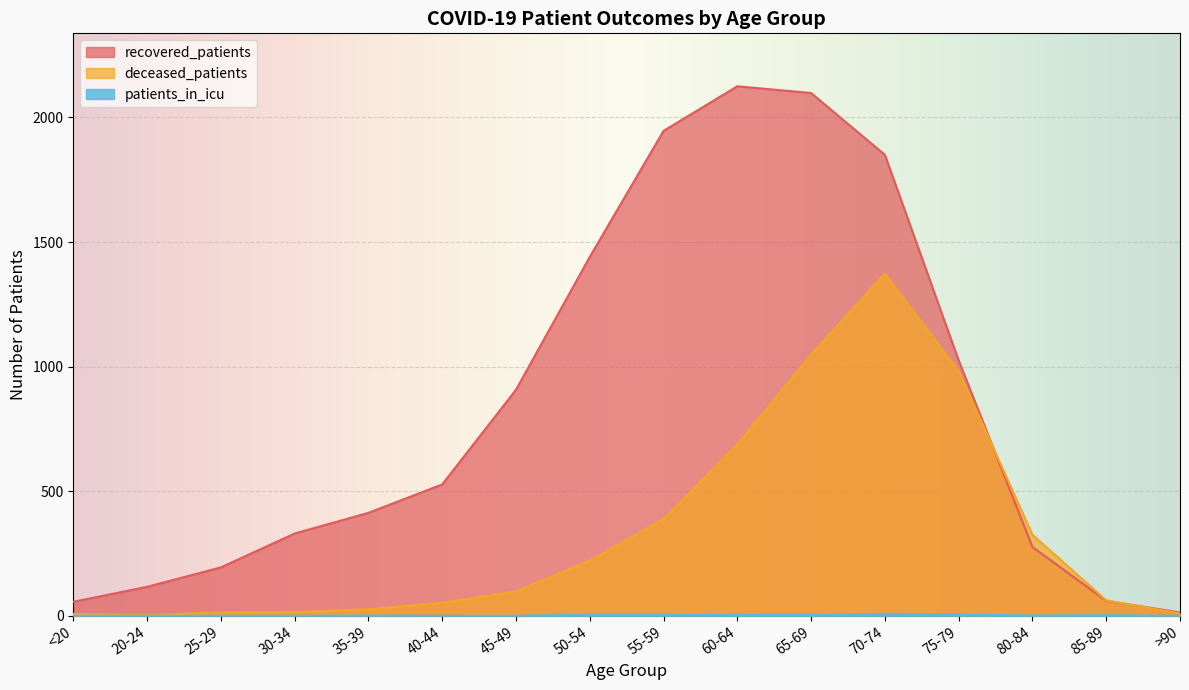

What is the difference between the deceased_patients values at >90 and 65-69?

1039